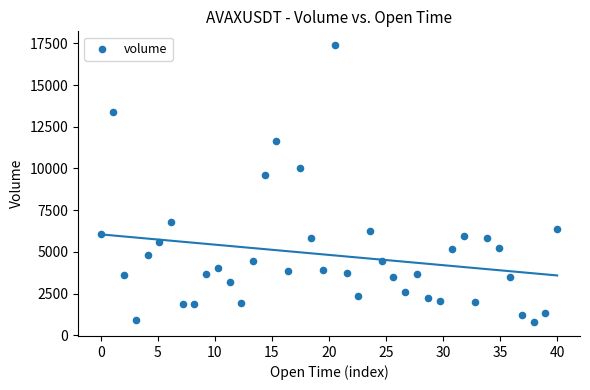

What Y value in the scatter plot is closest to 9089?

9616